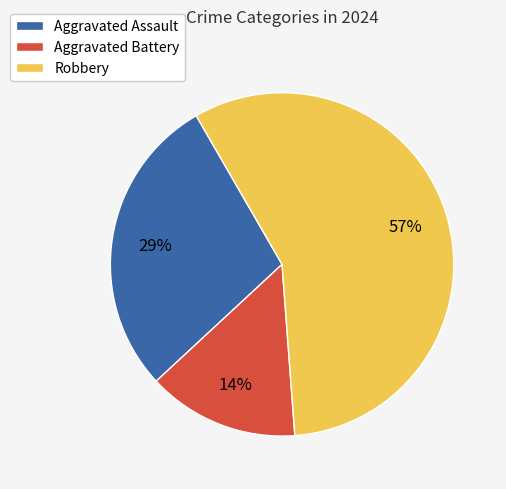

What is the largest slice in the pie chart?

Robbery